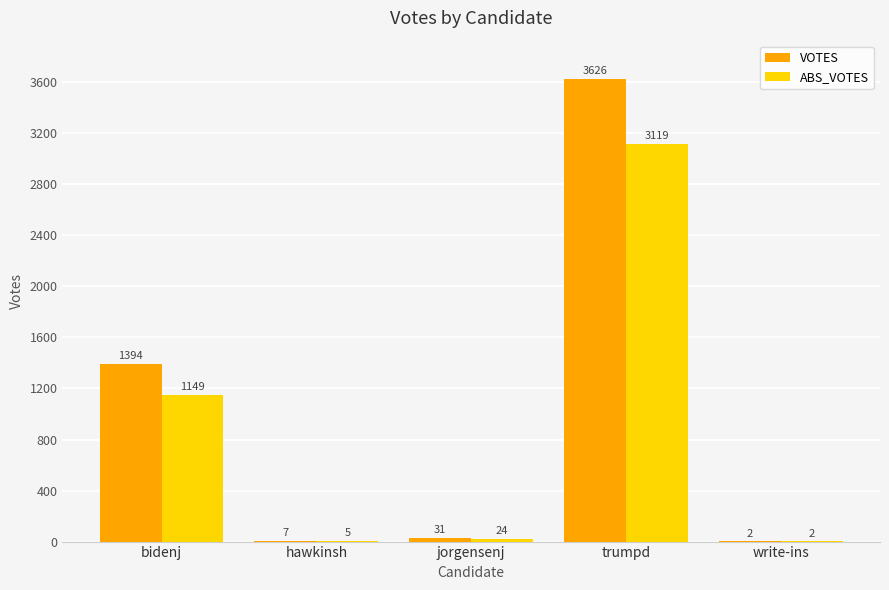

What is the maximum value for ABS_VOTES?

3119